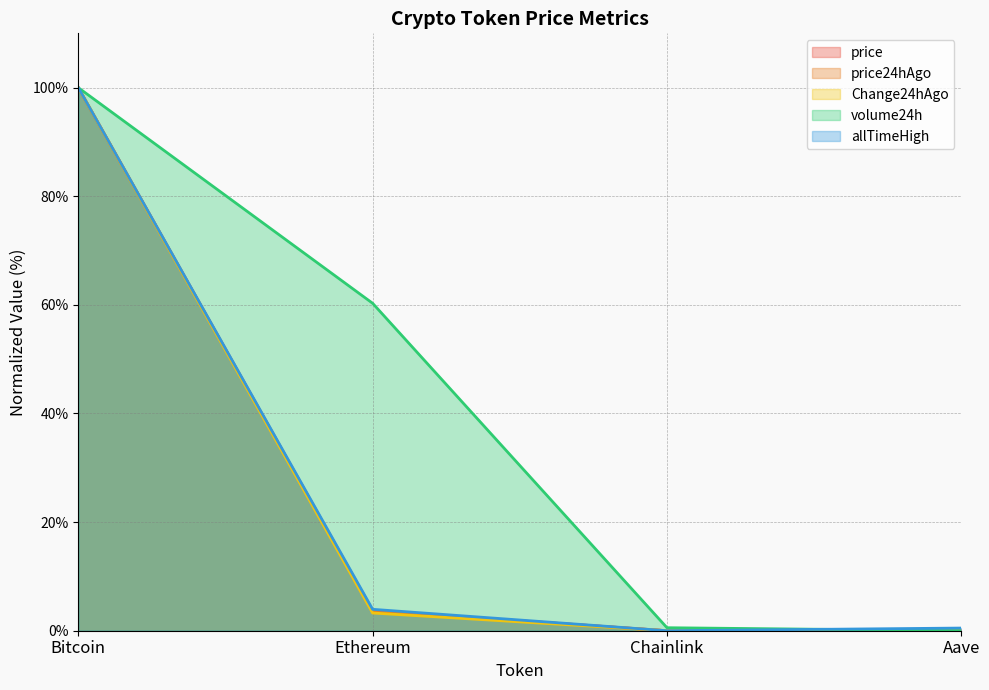

What is the spread (max minus min) of values at Aave?

0.5